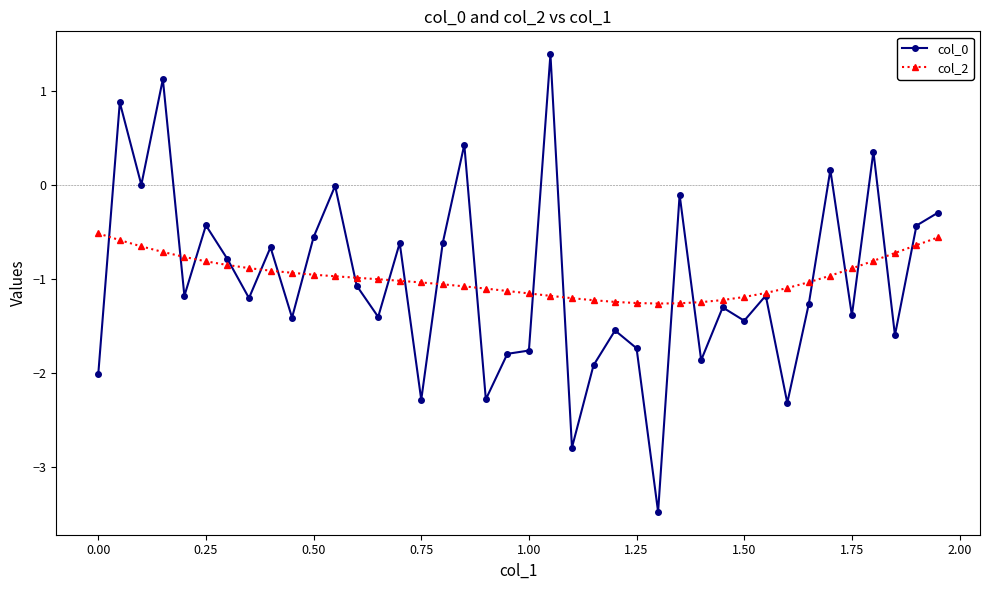

Is this an area chart (filled region under the line)?

No